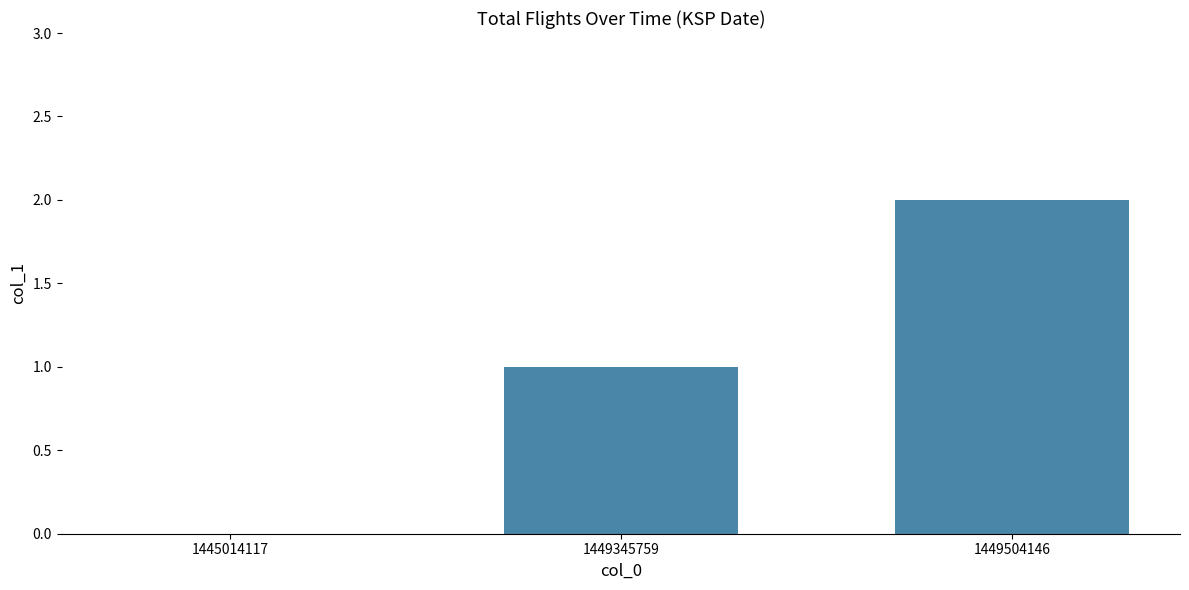

True or false: the data shows 3 at 1449504146.

False